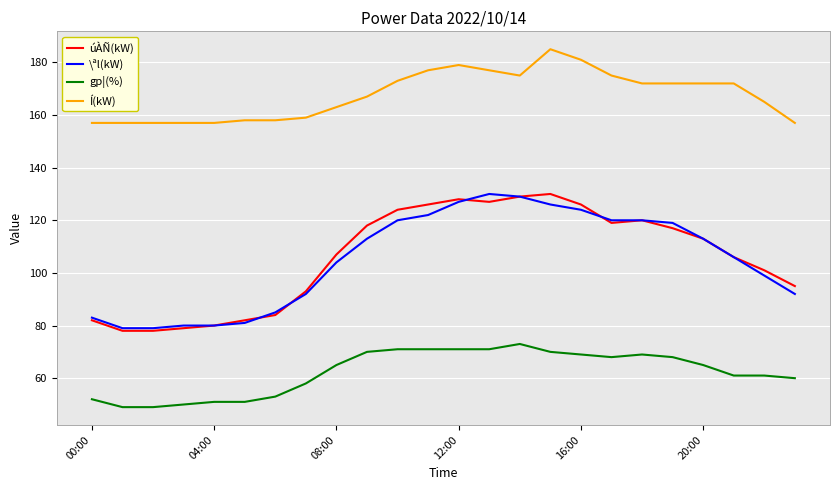

What is the minimum value shown in the chart?

49